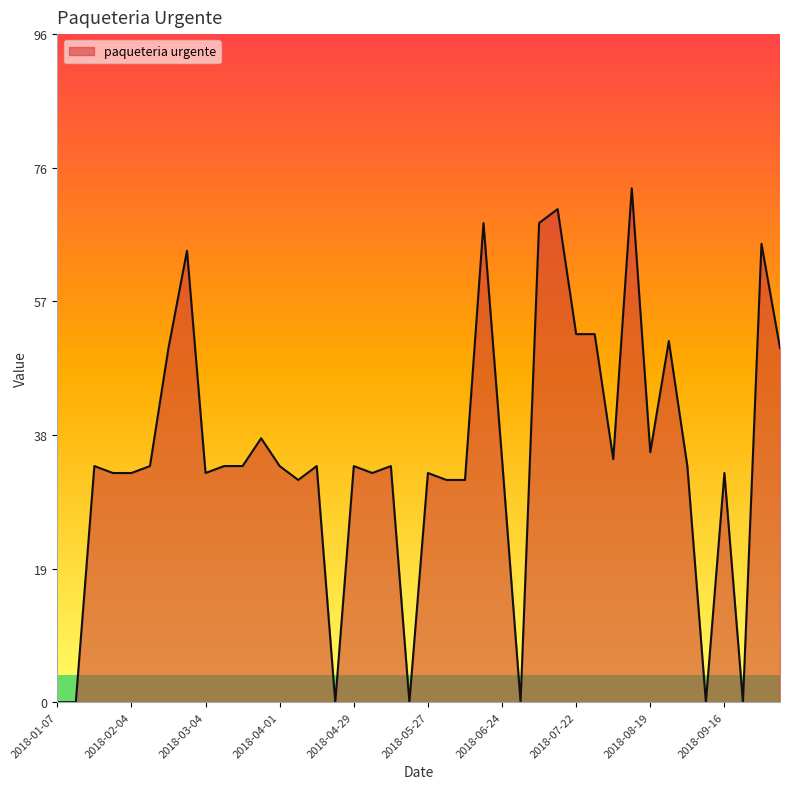

What is the difference between the maximum and minimum values?

74